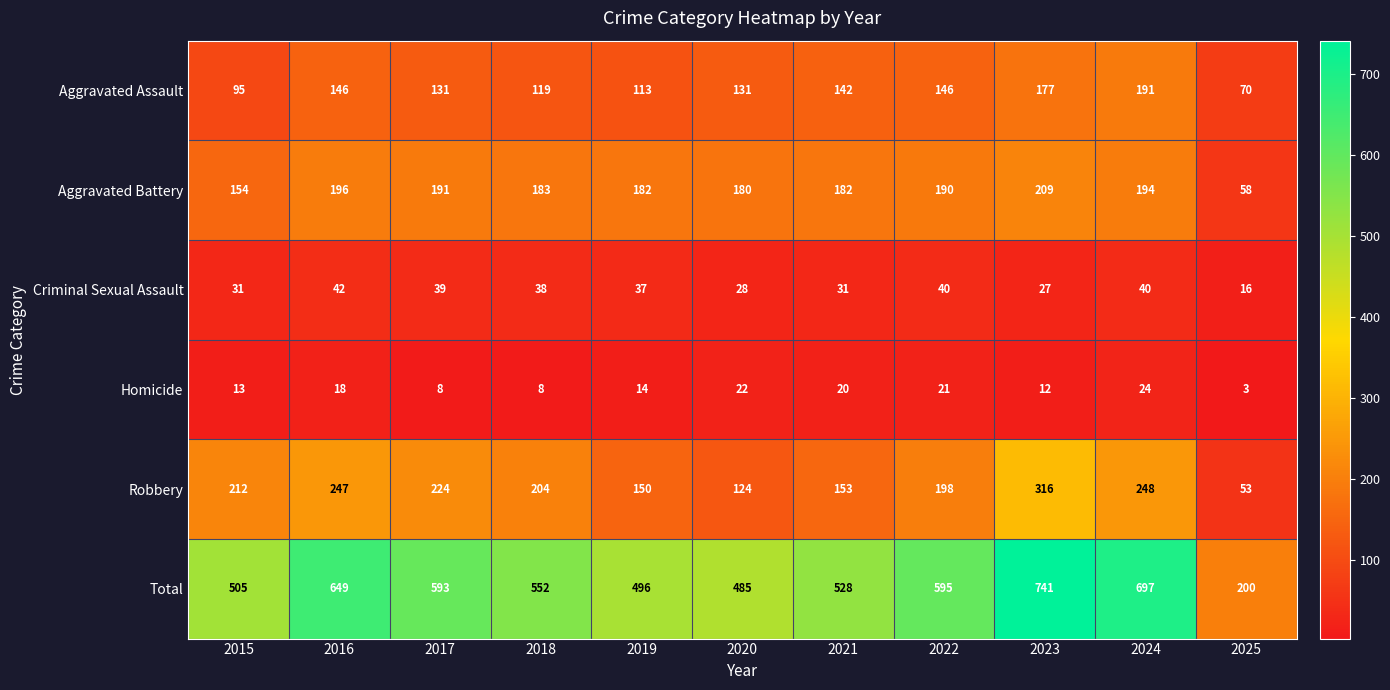

List the series in order of their peak value, highest first.

Total, Robbery, Aggravated Battery, Aggravated Assault, Criminal Sexual Assault, Homicide